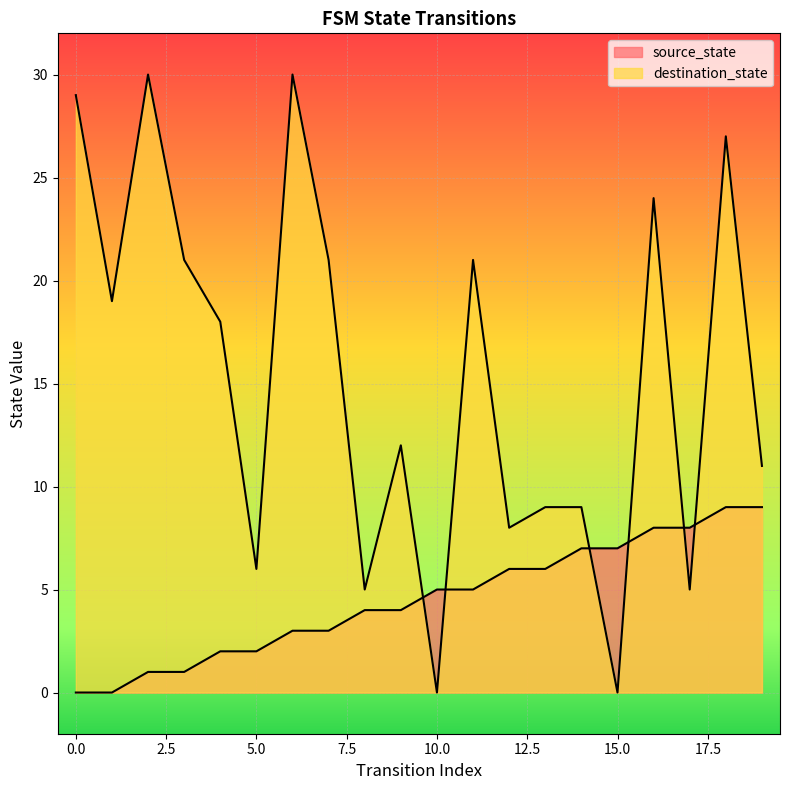

What is the average value of the source_state series?

4